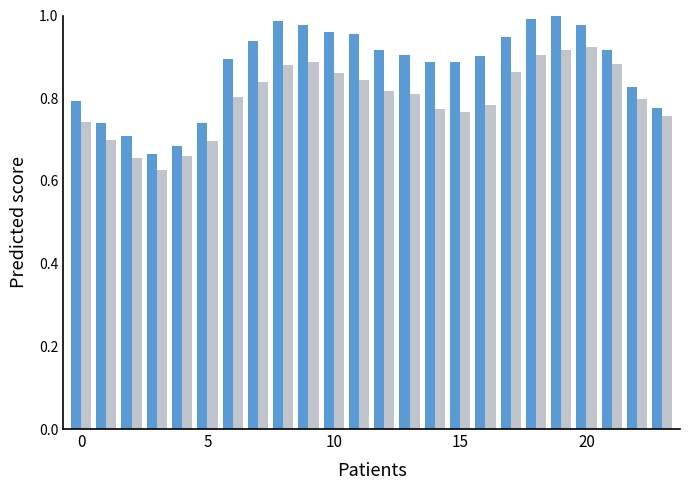

How many bars are there in total?

48